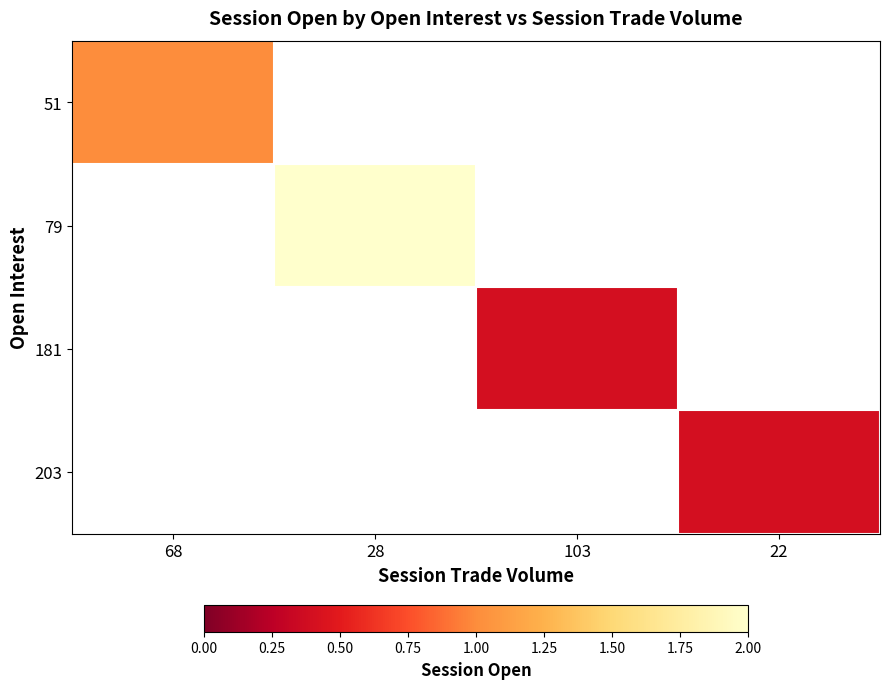

How many distinct data groups are displayed?

4